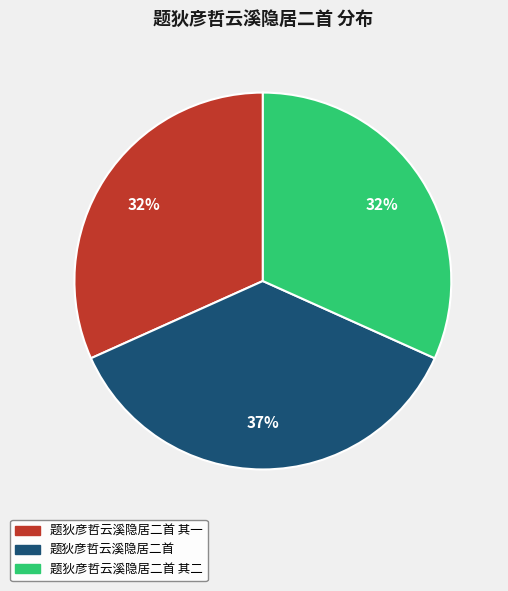

Is there a majority slice in this chart?

No